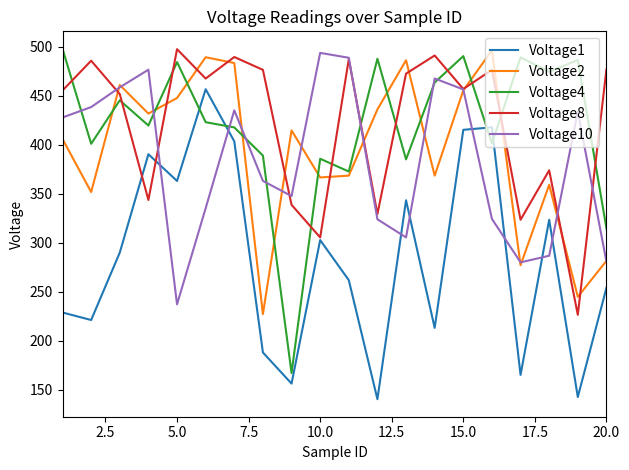

How many values in the Voltage2 series exceed 414?

10